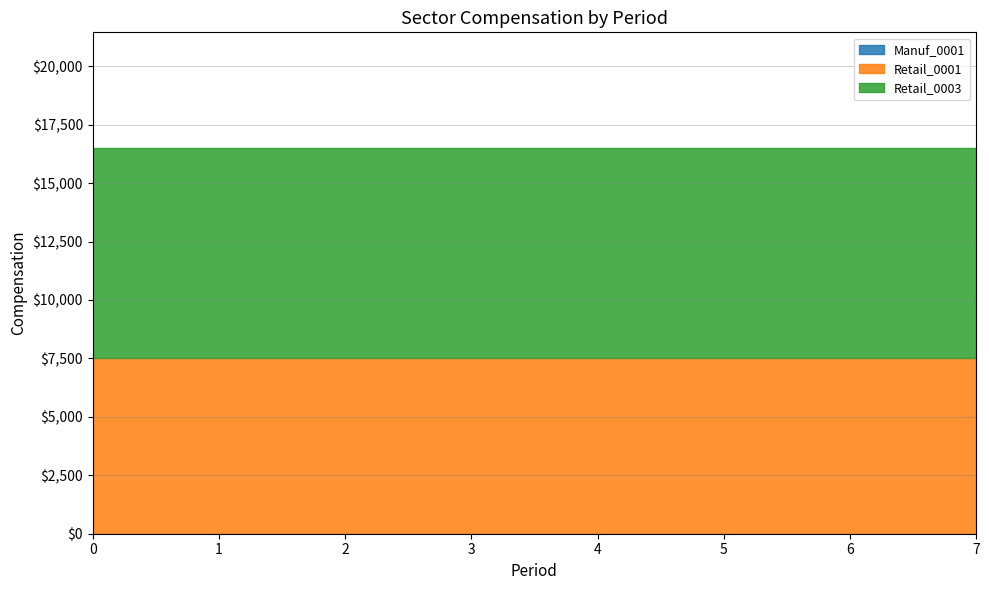

Which series has the largest total across all categories?

Retail_0003